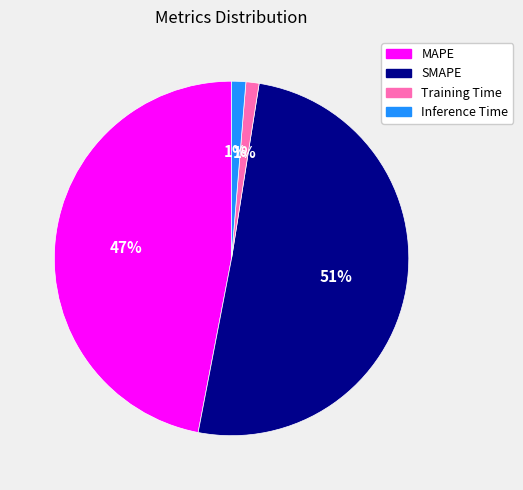

To the nearest percent, what is the combined percentage of Training Time and Inference Time?

2%